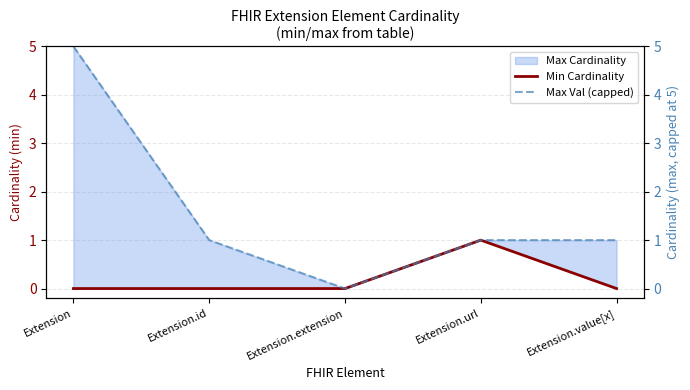

What position from the right is Extension?

5